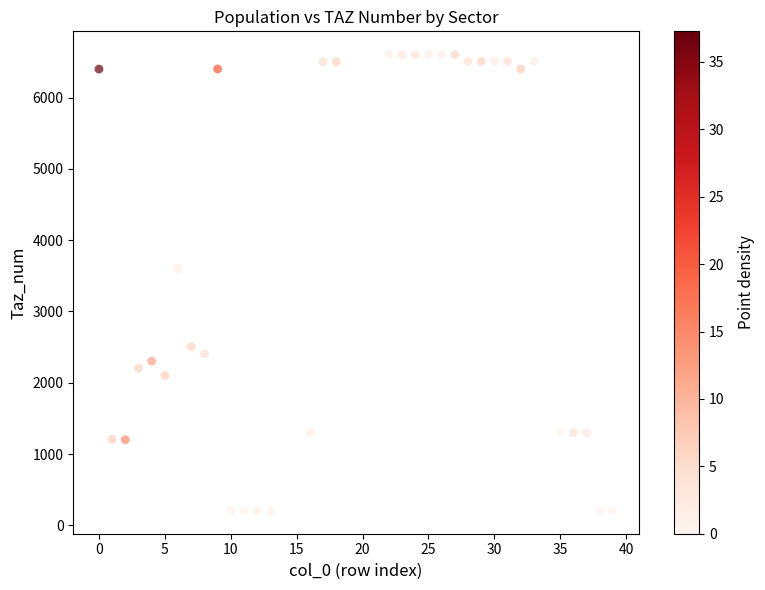

What is the range of X values (max minus min)?

39